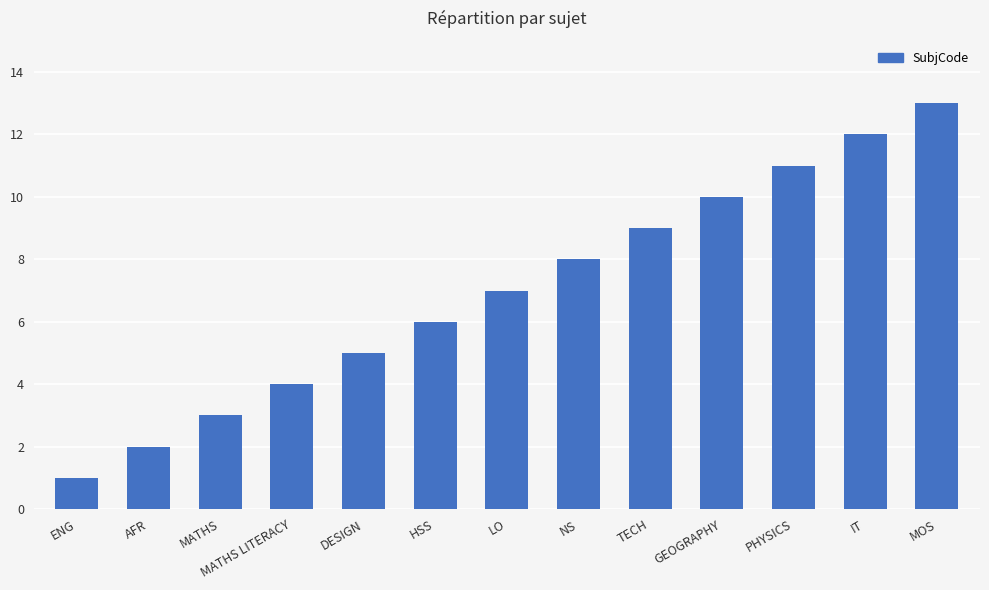

What is the minimum value shown in the chart?

1